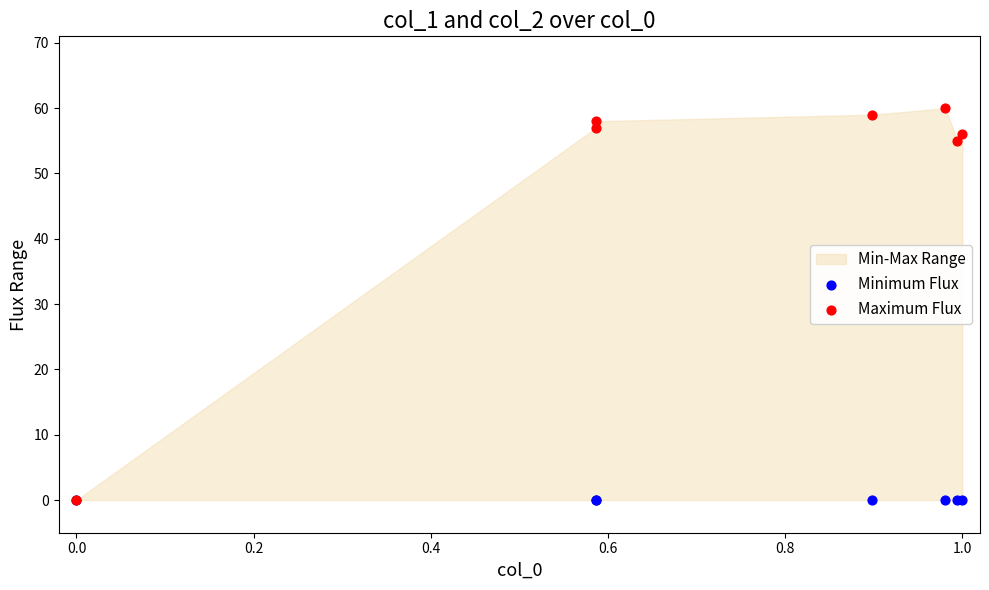

Across all series, what Y value is closest to 30?

55